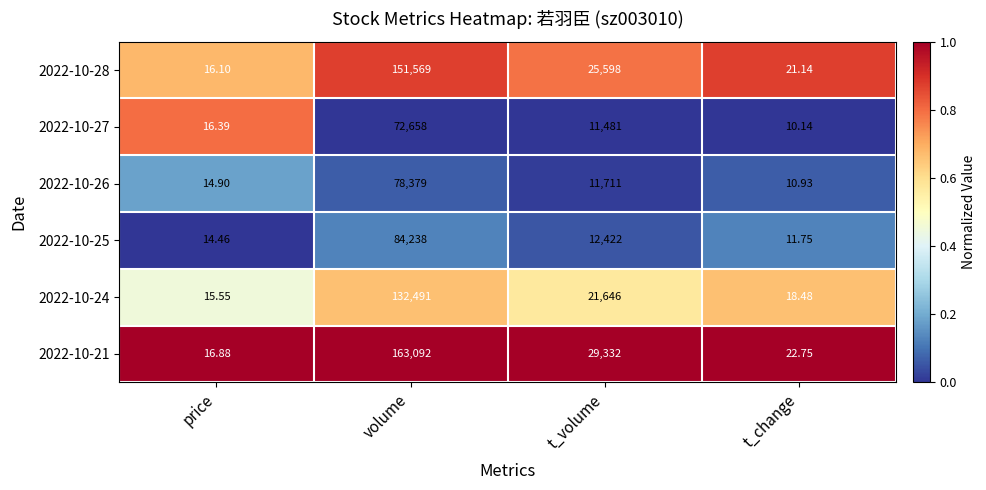

What is the total value across all series at t_change?

95.2